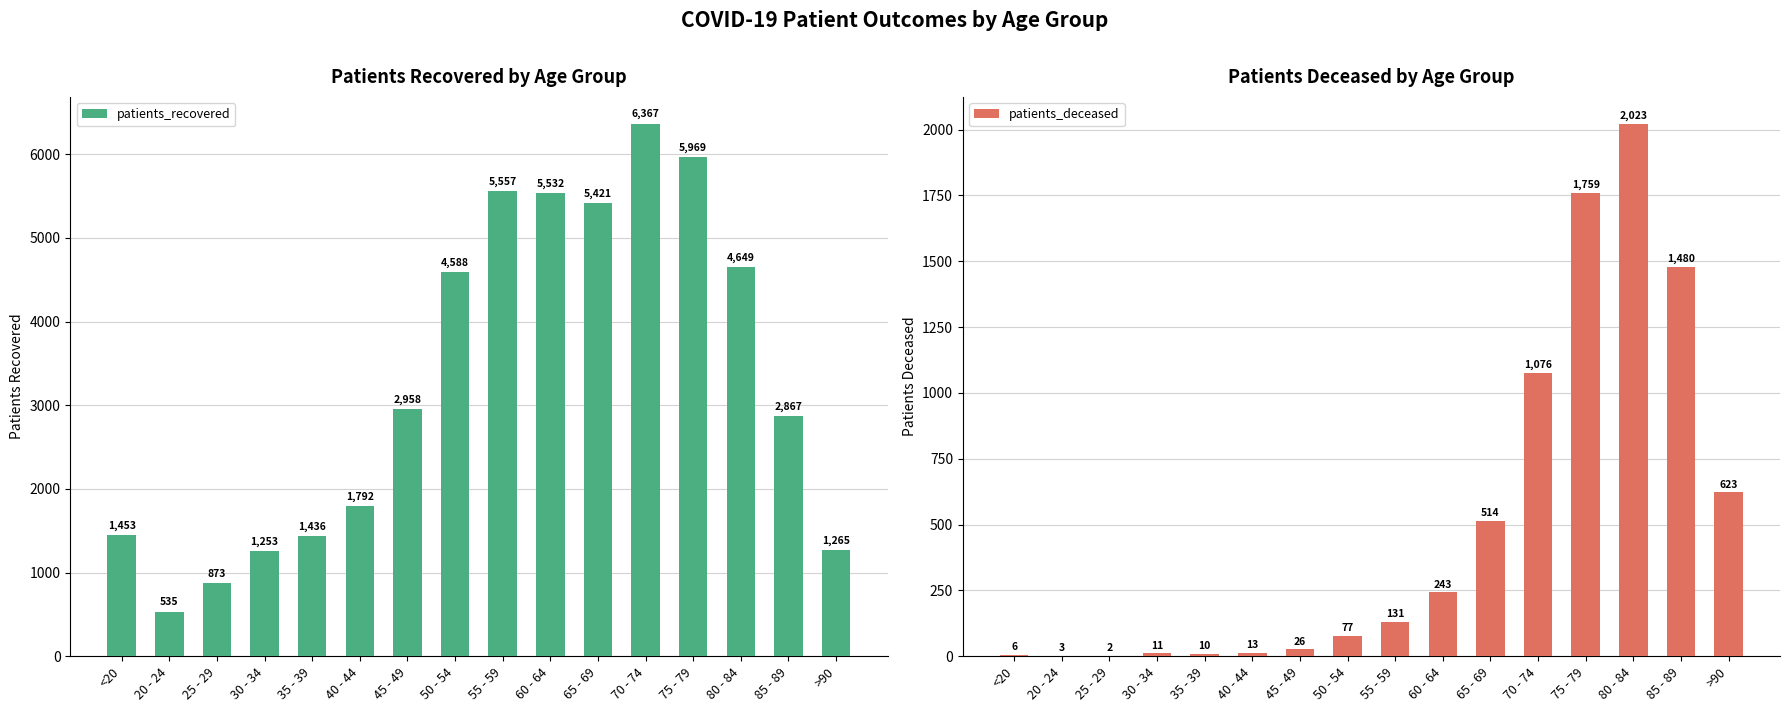

What is the total value across all series at 50 - 54?

4665